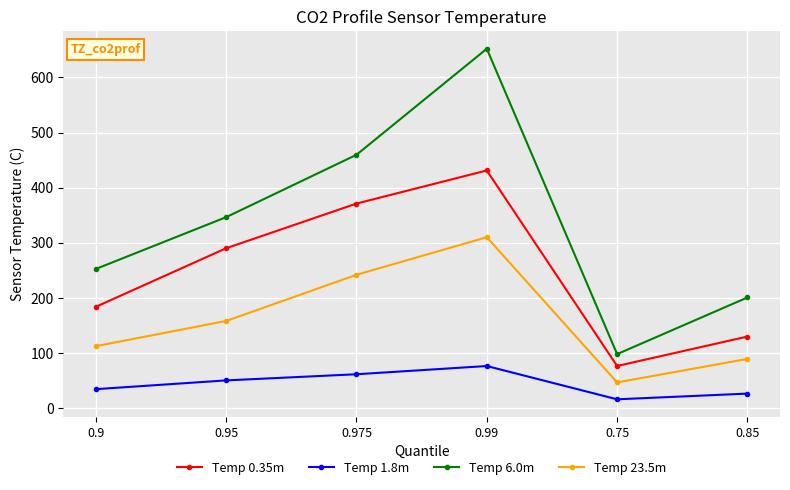

What is the minimum value shown in the chart?

16.3